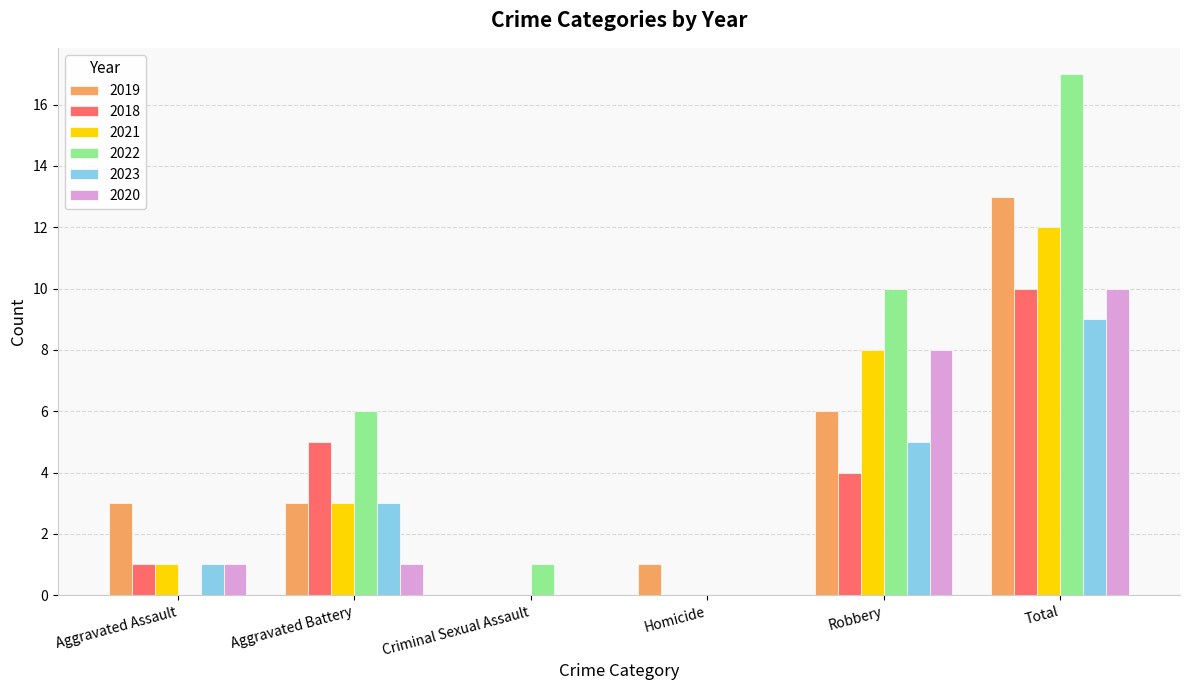

How many groups of bars are there?

6